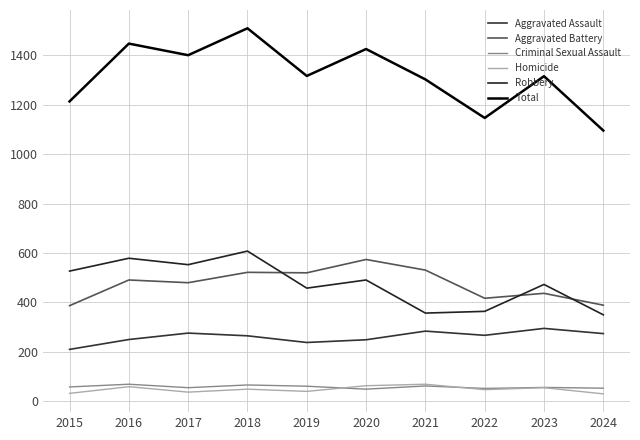

At which category is the sum across all series the highest?

2018